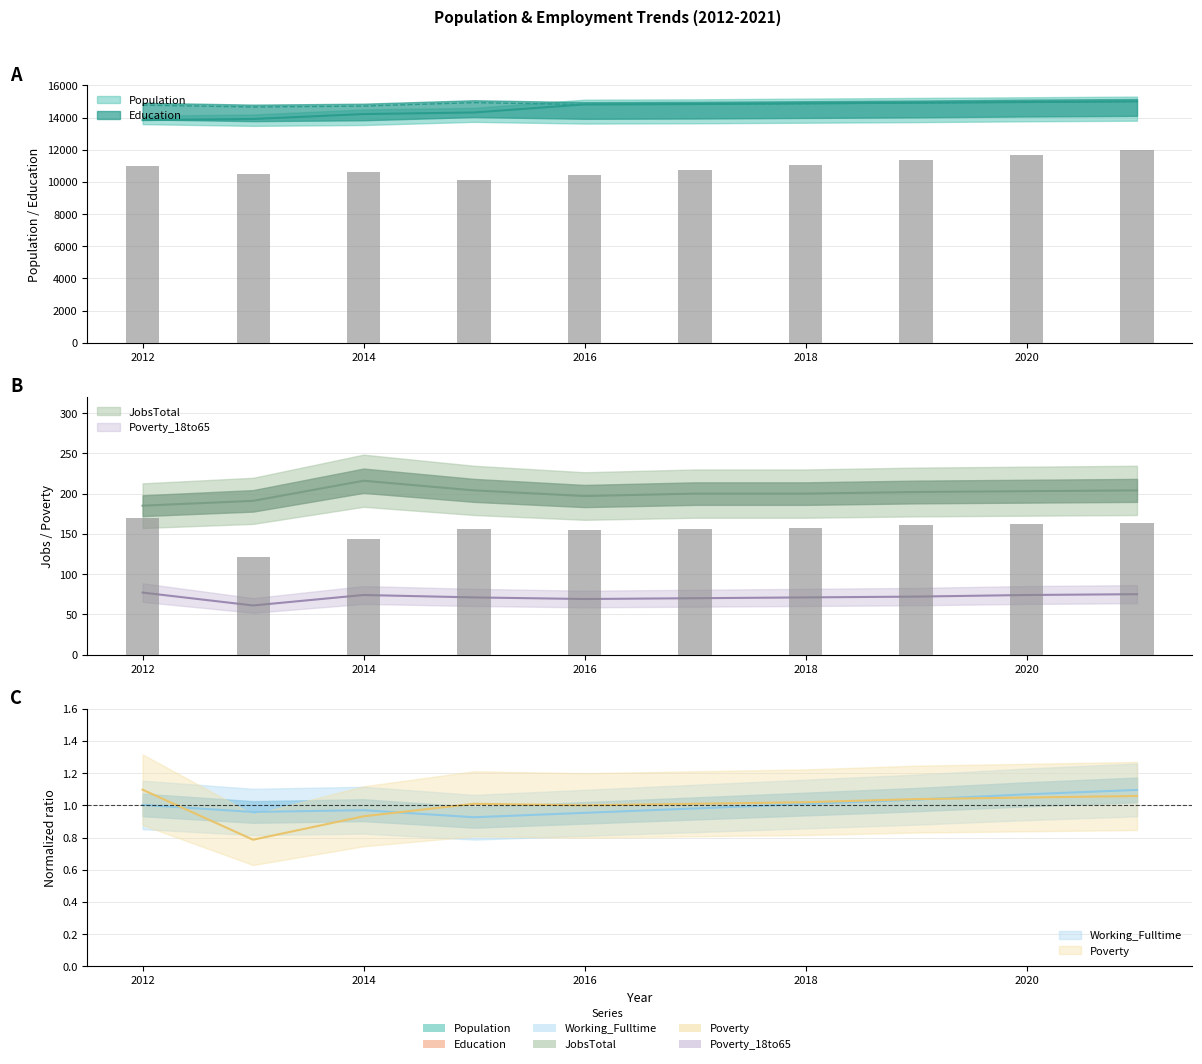

Which has a higher value, 2020 or 2019?

2020